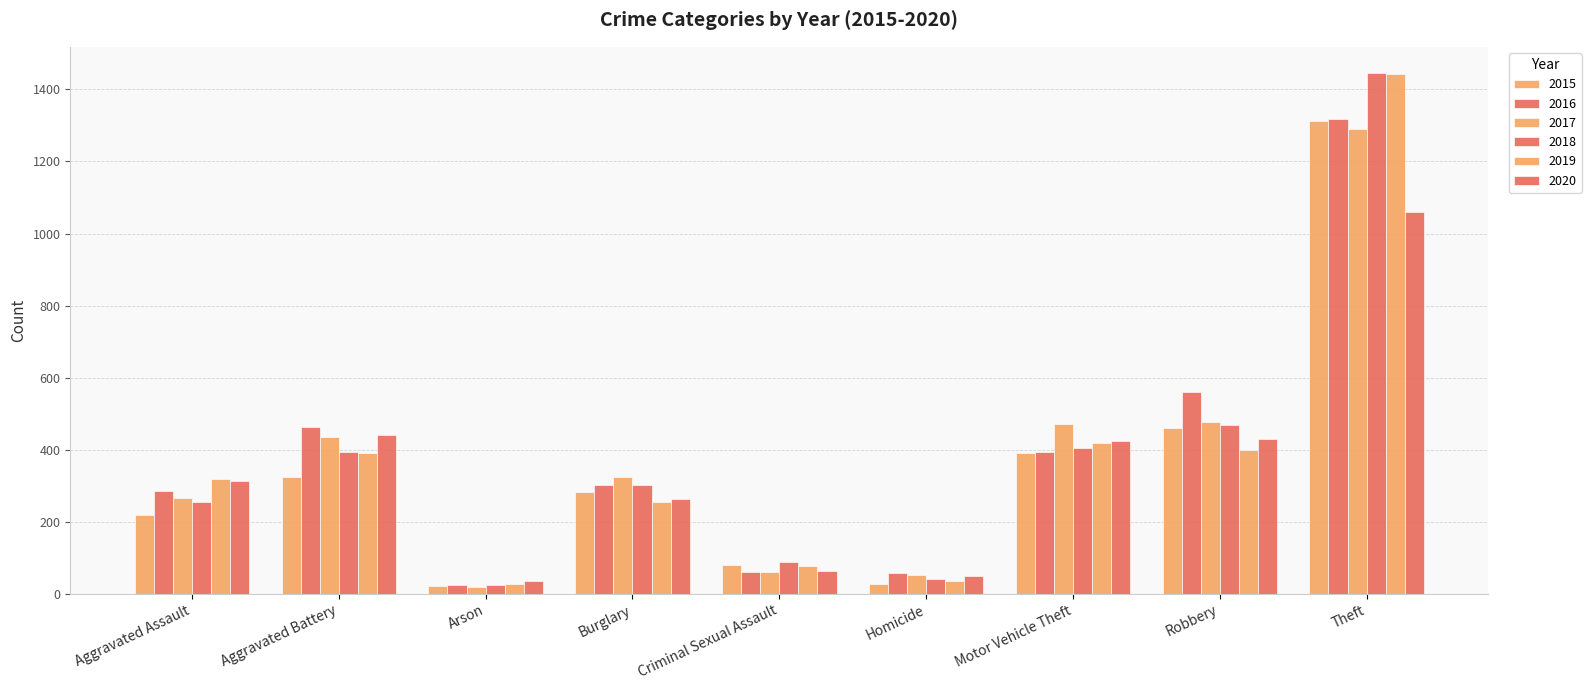

True or false: 2020 has a value of 430 at Robbery.

True